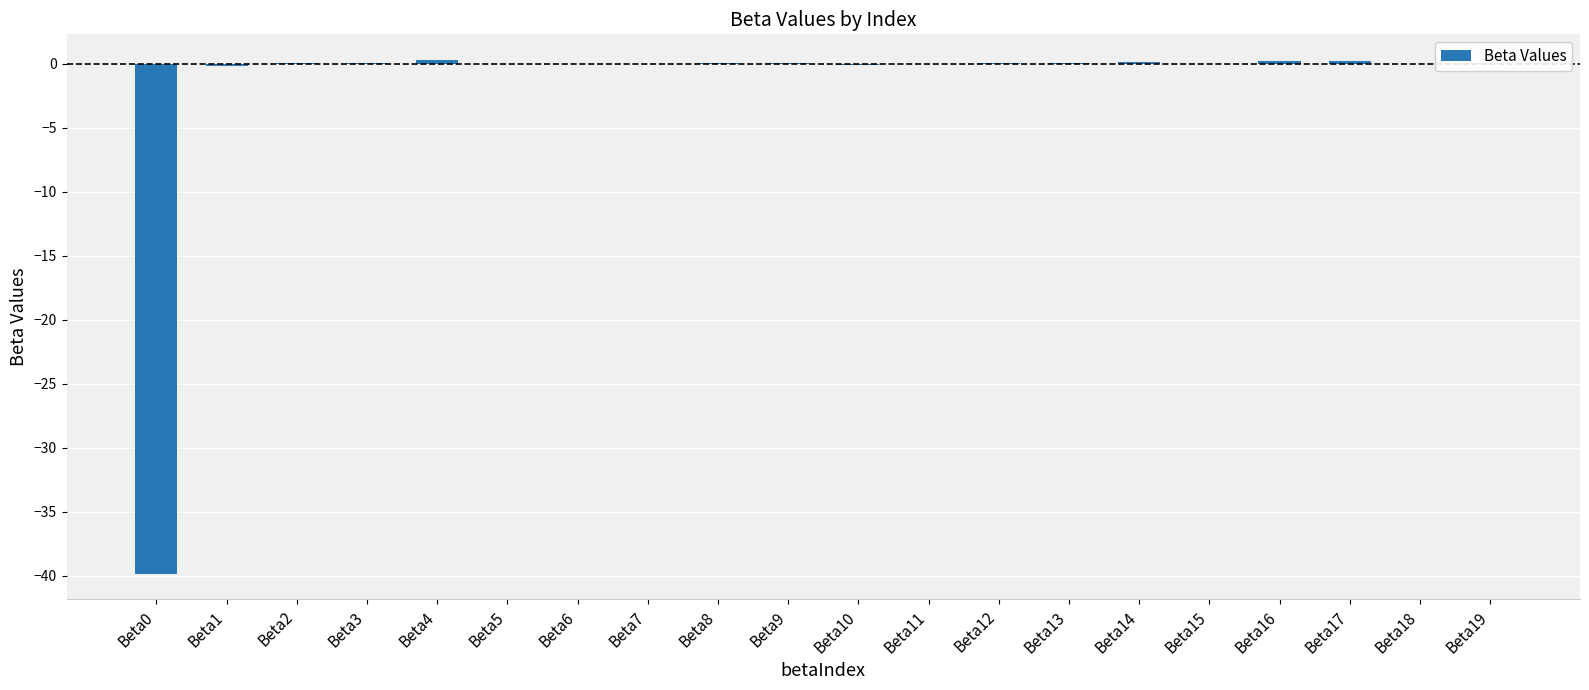

What is the difference between the values at Beta11 and Beta12?

0.1